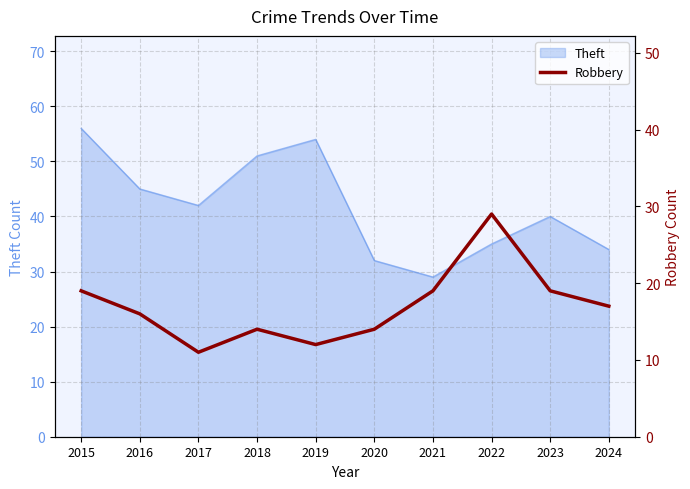

Which category has the highest value across all series?

2022